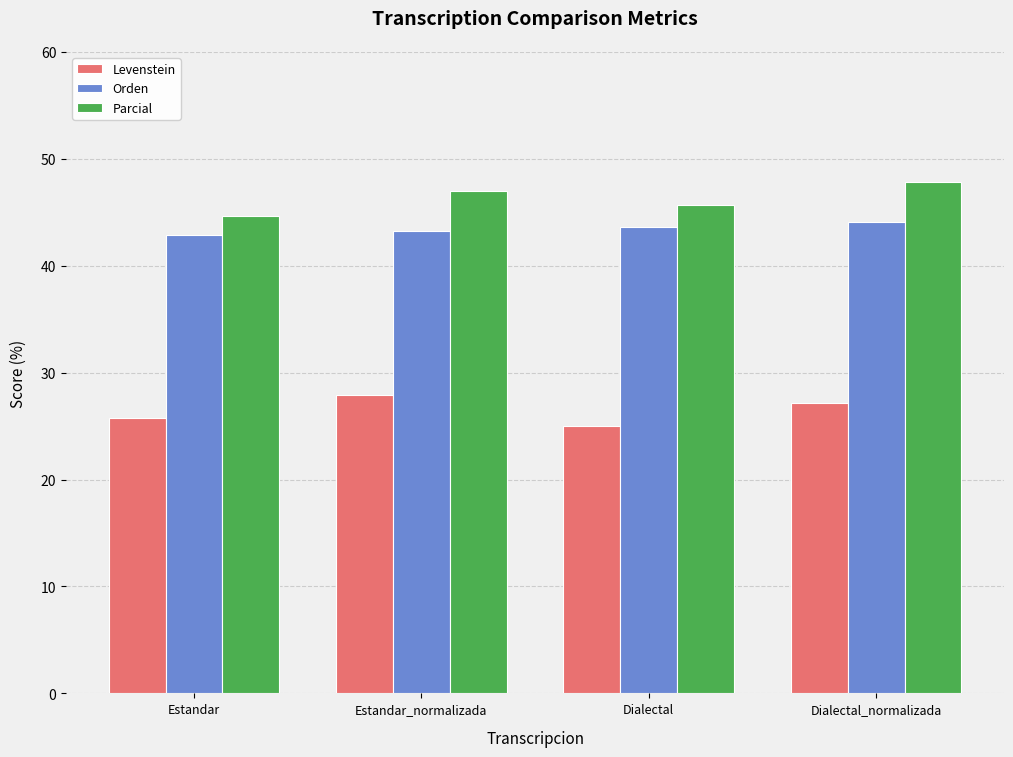

What is the lowest value of the Levenstein series?

25.0